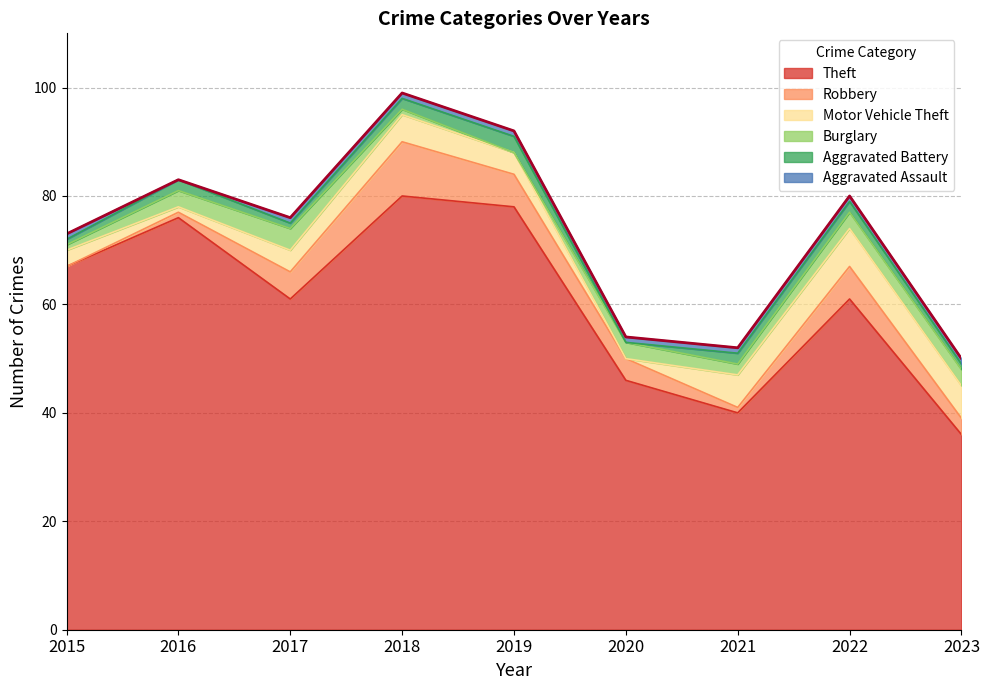

What is the sum of the Aggravated Battery values at 2015 and 2021?

3